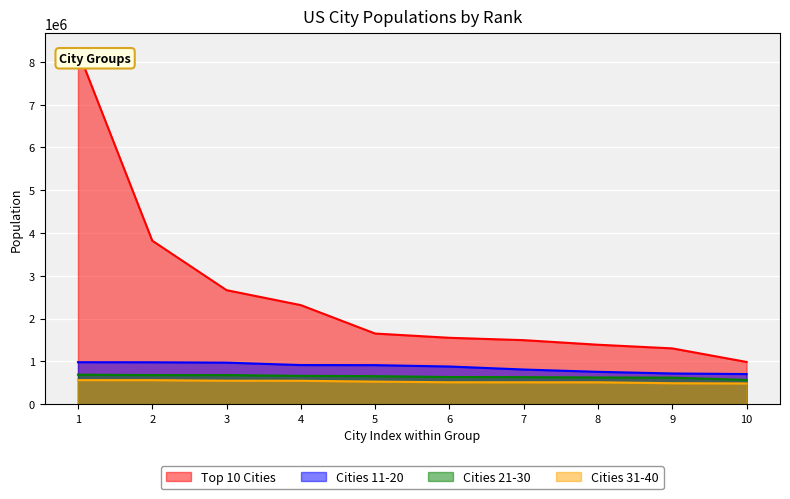

How many lines are shown in the chart?

4